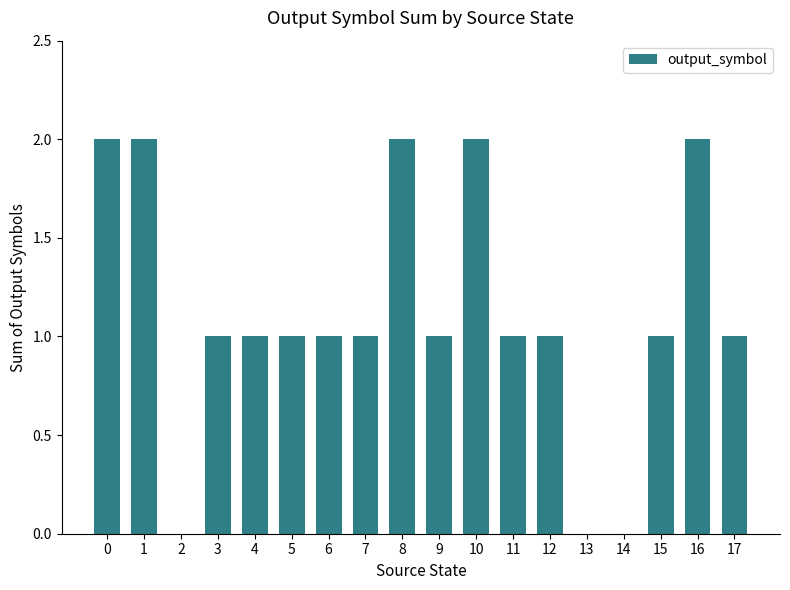

How many data points does each series have?

18